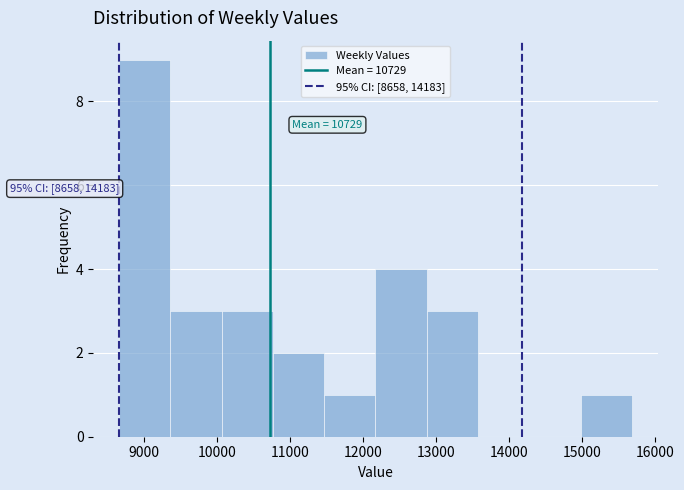

Which range on the x-axis has the tallest bar?

8700 to 9400